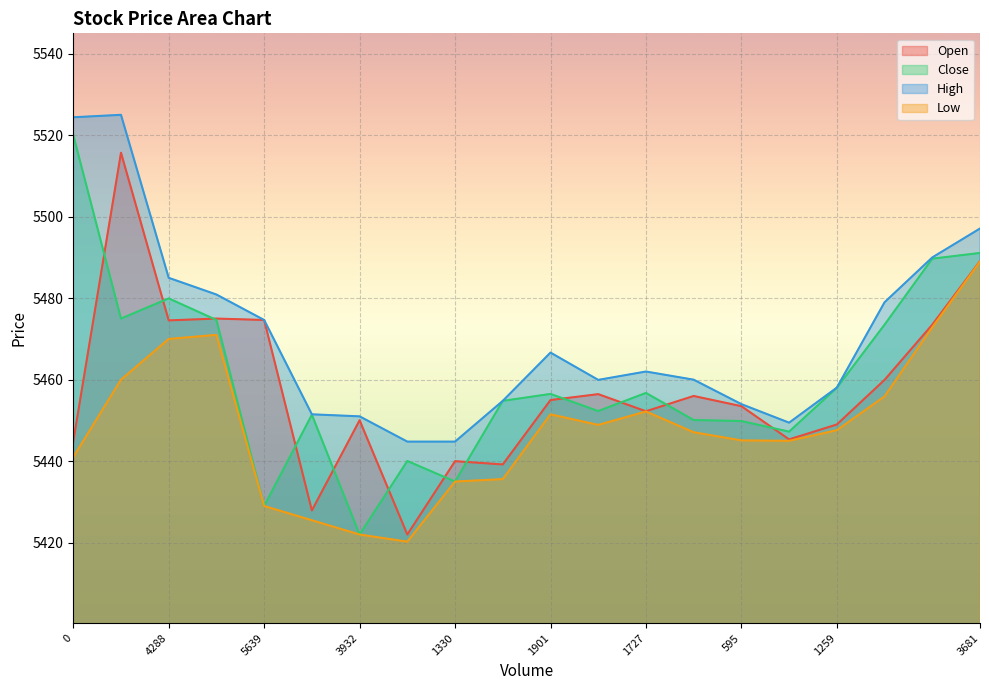

Which series has the widest spread of values?

Close